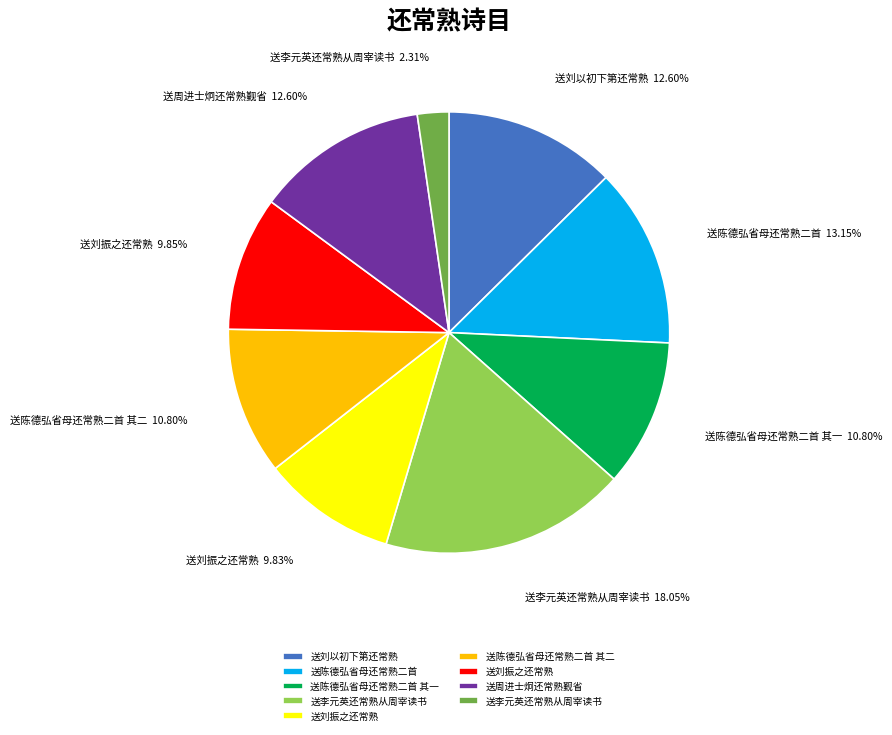

How many slices are in this pie chart?

9